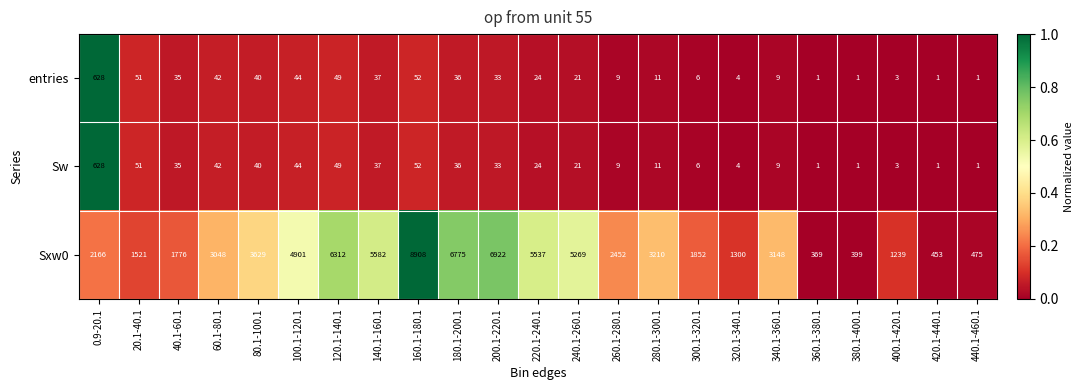

What is the maximum value shown in the chart?

8908